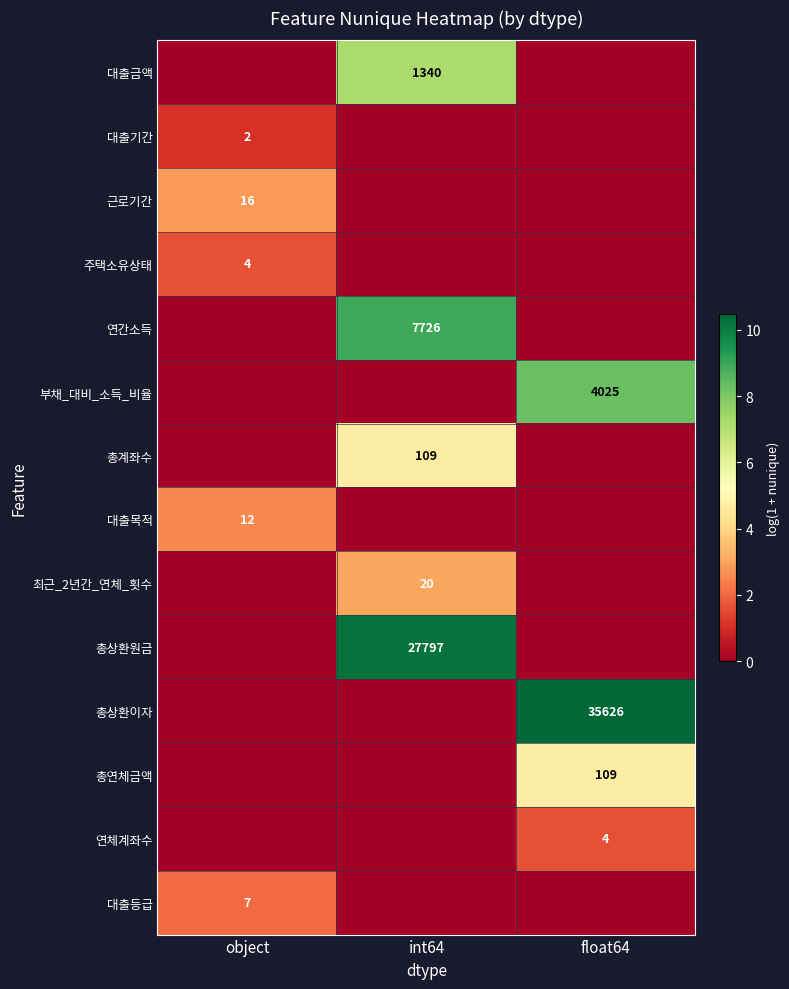

The value of 주택소유상태 at object is 4. True or false?

True